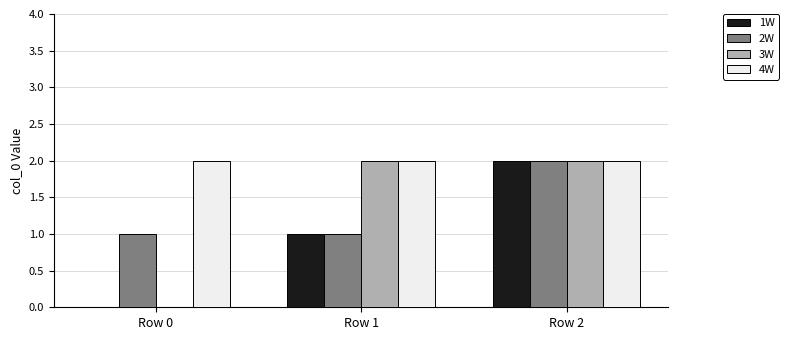

What are all the series names shown in the legend?

1W, 2W, 3W, 4W